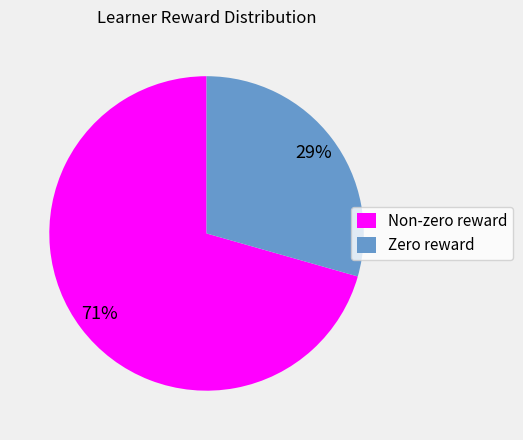

Does Zero reward represent more than half of the total?

No